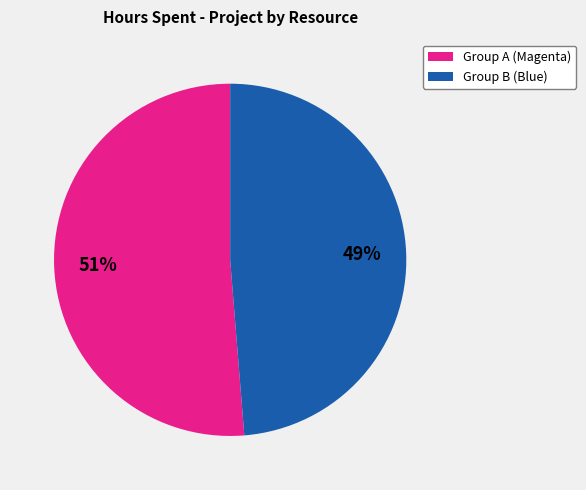

Rank the categories by value from lowest to highest.

Group B (Blue), Group A (Magenta)